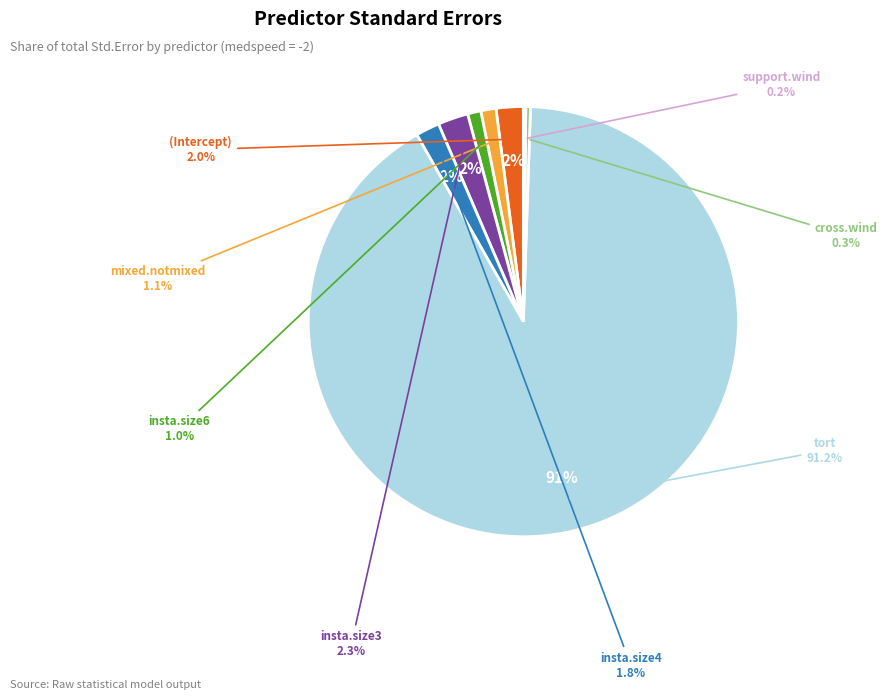

How many slices are in this pie chart?

8